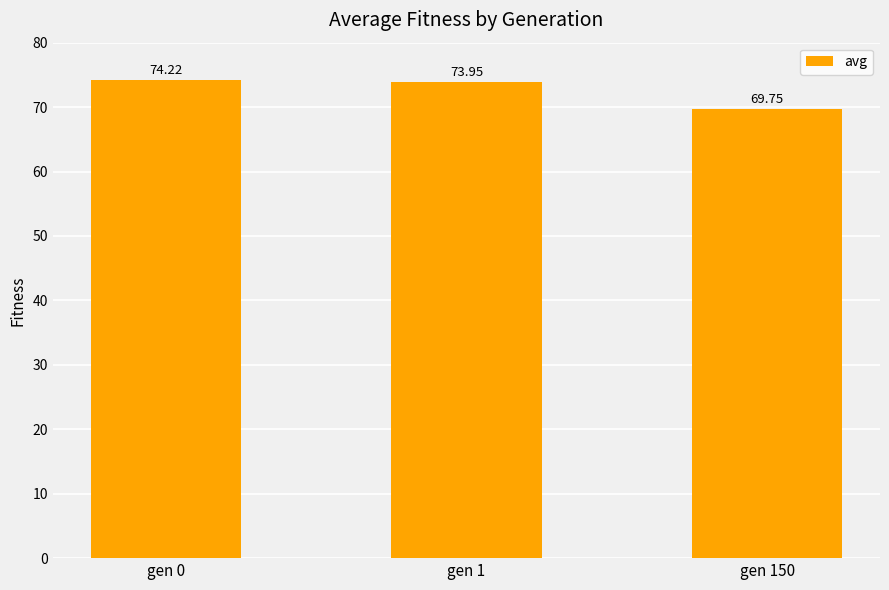

What is the value of the 2nd bar from the left?

73.9